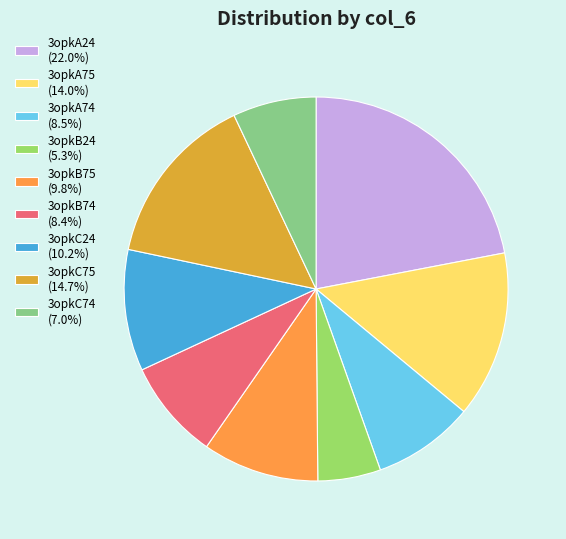

Count the number of slices in the pie.

9